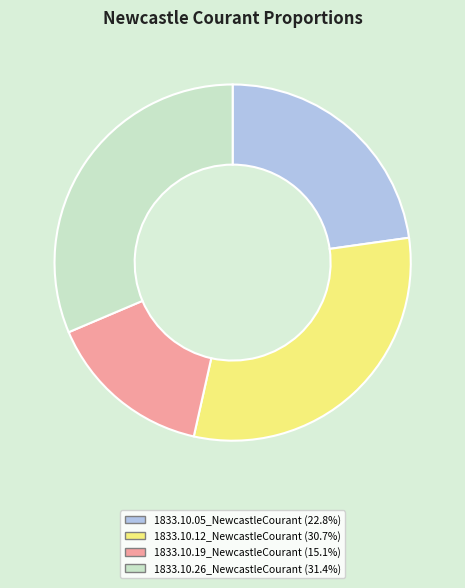

Is there any slice that represents more than half of the pie?

No